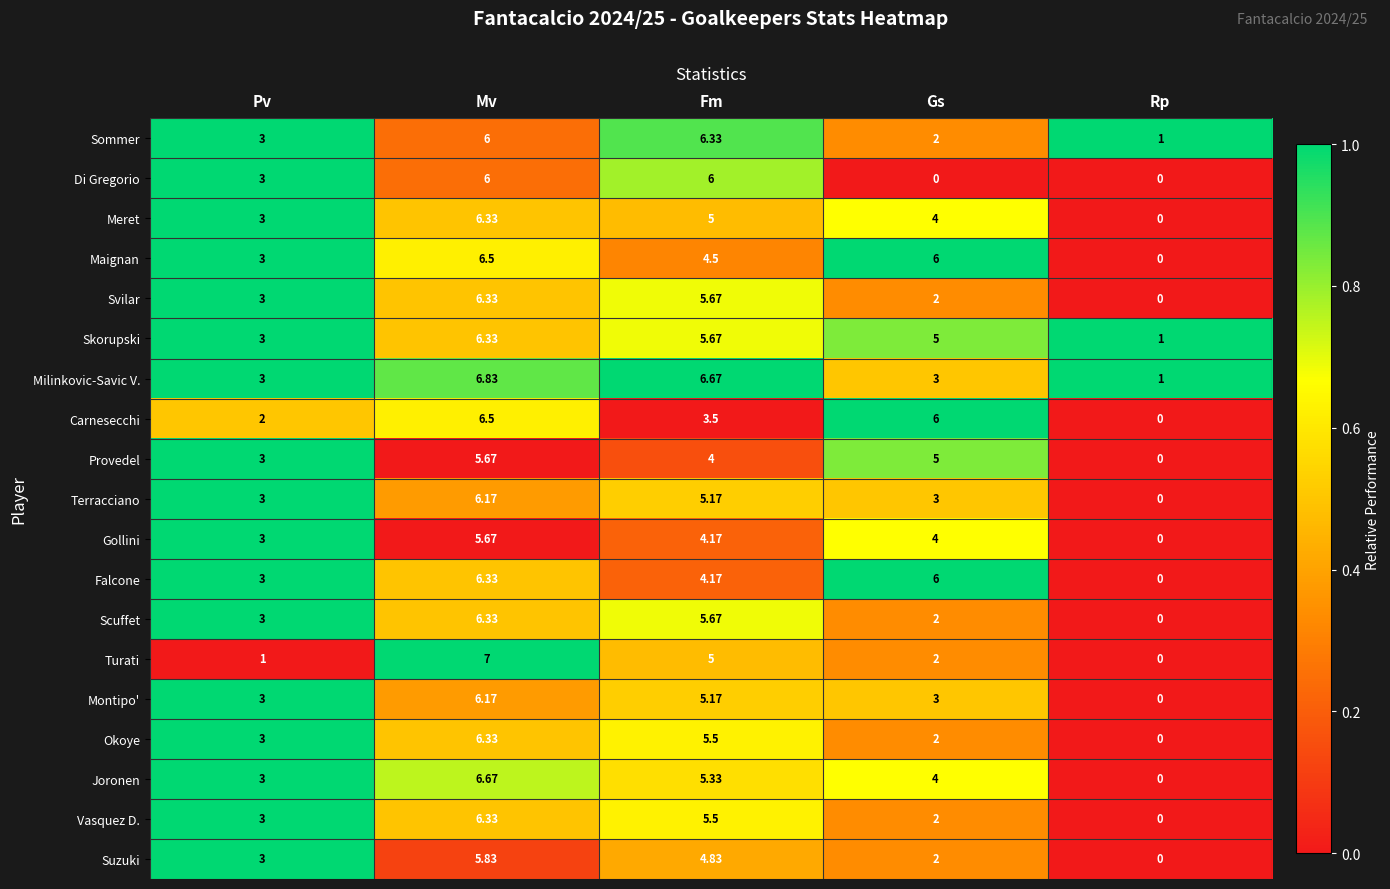

Which series has the largest total across all categories?

Skorupski